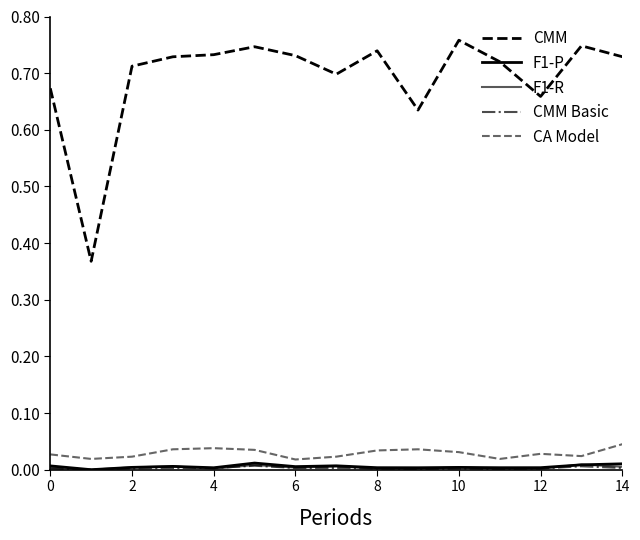

Count the CMM values in the range 0 to 1.

15